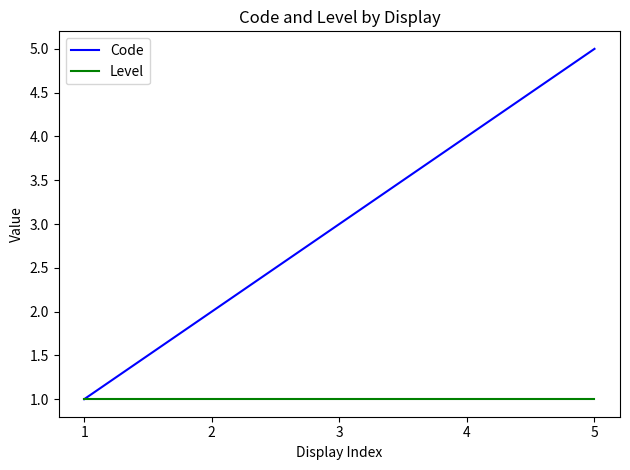

Rank the series by their maximum value, from highest to lowest.

Code, Level